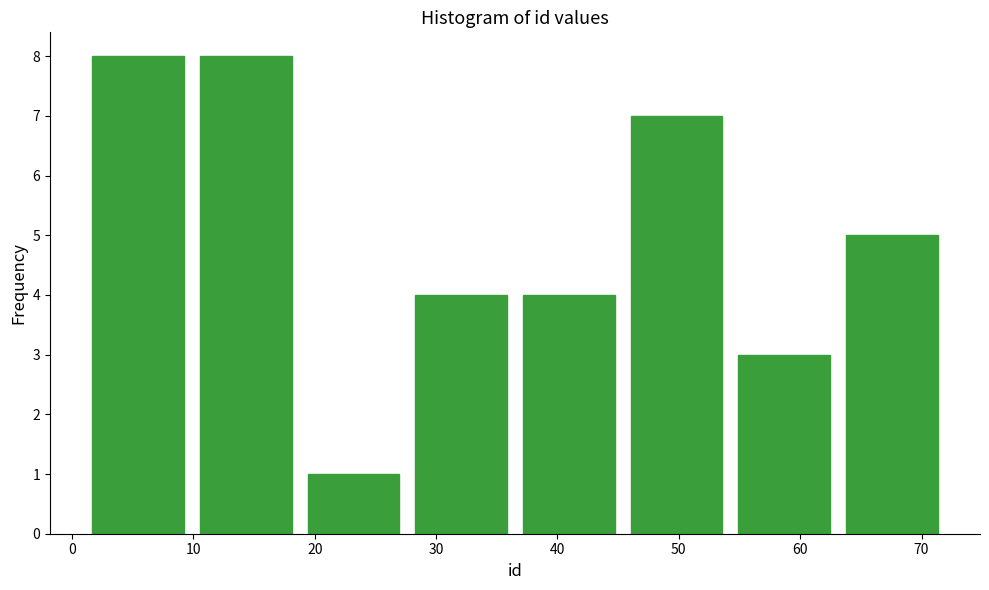

Reading left to right, list every bar in this chart as the range it spans on the x-axis followed by its height. Neither the bar edges nor the heights are printed on the chart, so give them approximately, as read against the axes.

1 to 10: 8
10 to 19: 8
19 to 28: 1
28 to 37: 4
37 to 45: 4
45 to 54: 7
54 to 63: 3
63 to 72: 5